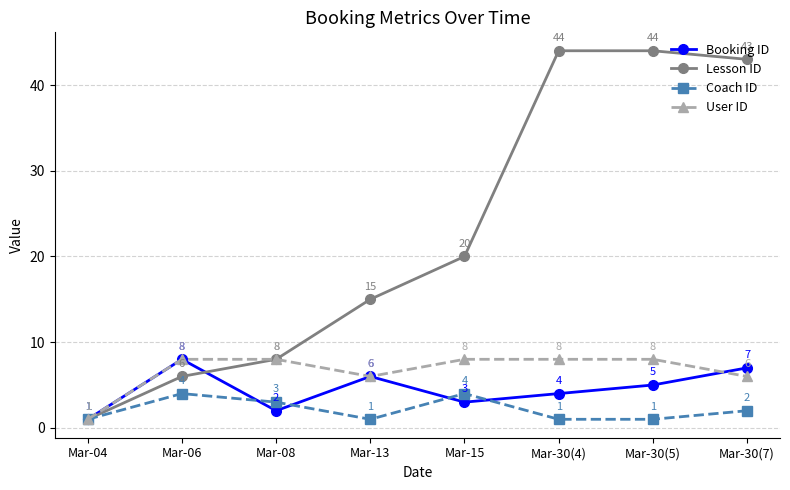

True or false: User ID has a value of 3 at Mar-13.

False